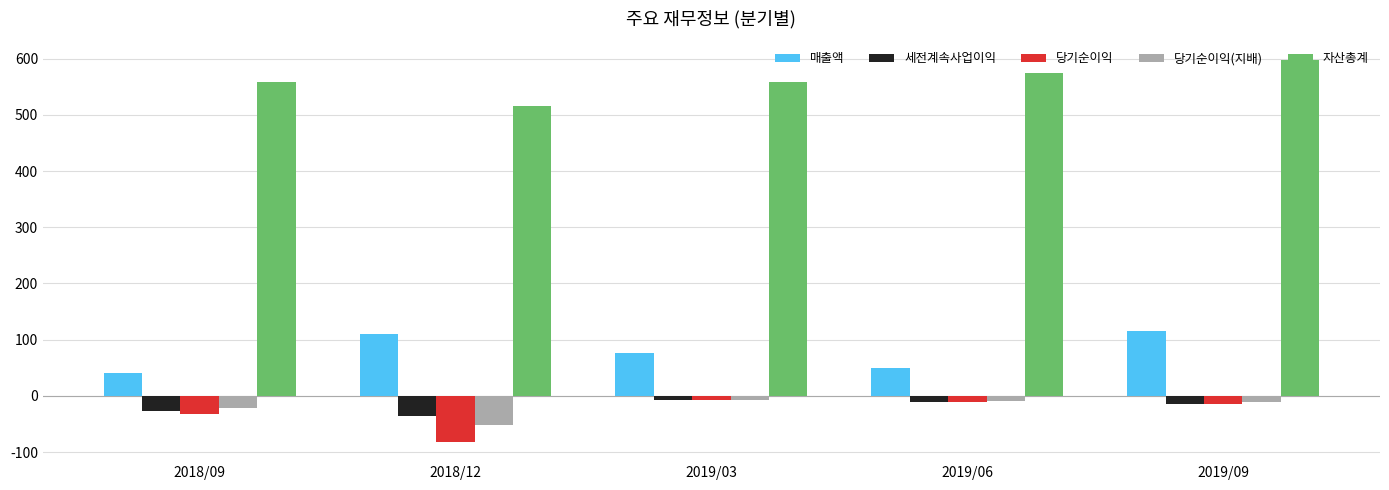

What is the average value of the 자산총계 series?

561